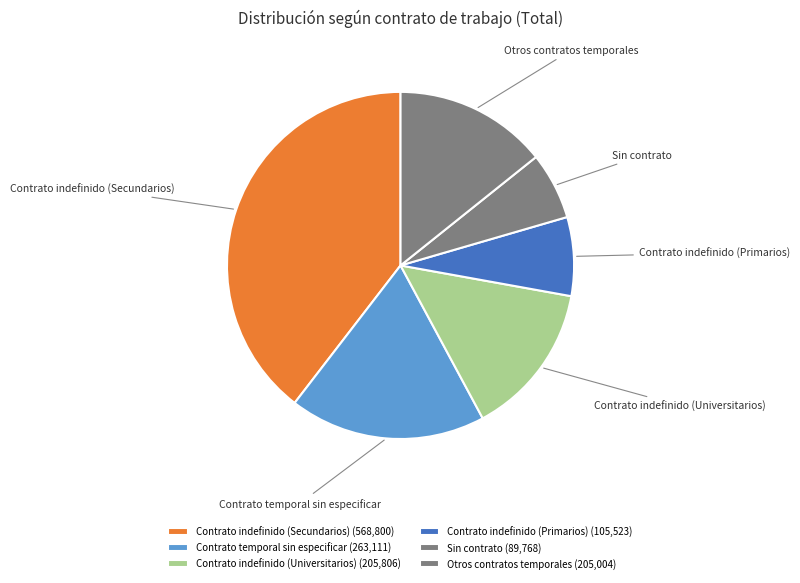

How many segments does this pie chart have?

6